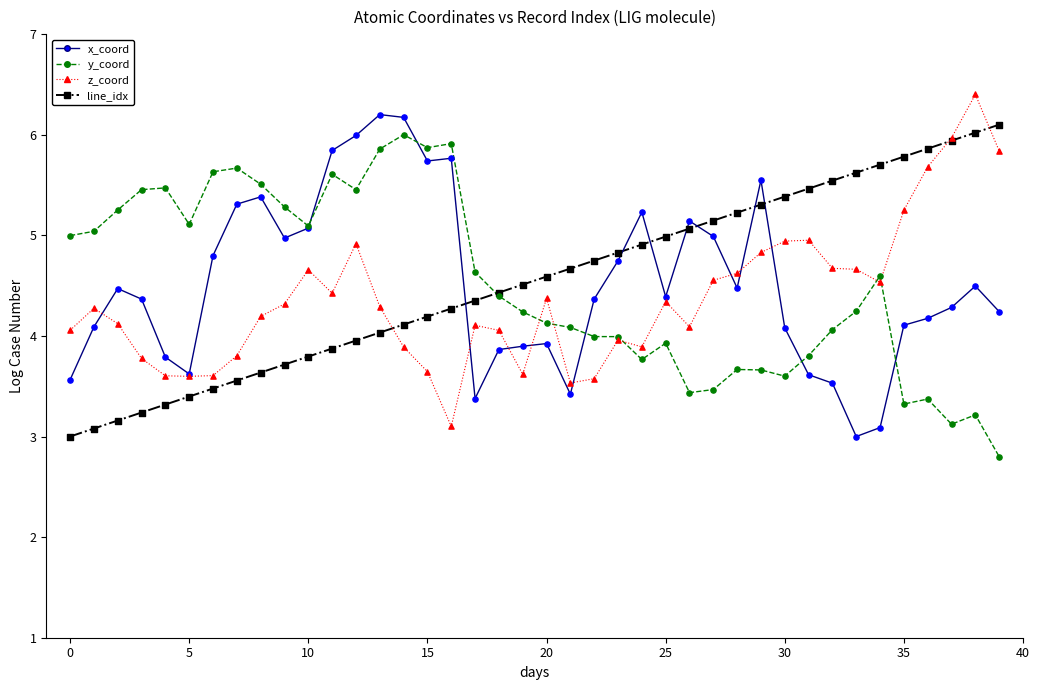

What is the greatest value displayed?

6.4